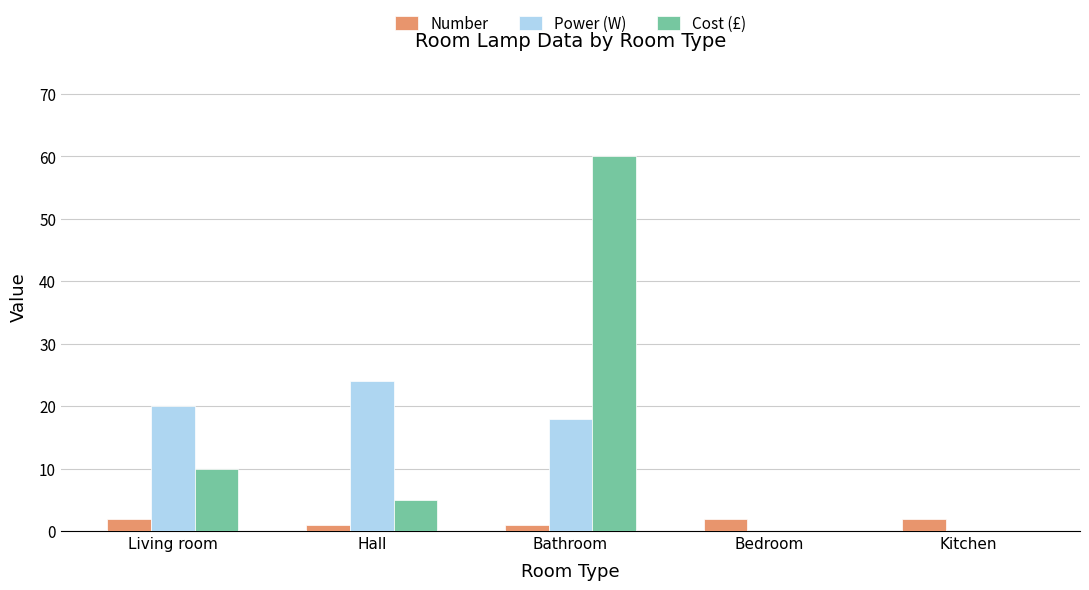

At which category is the sum across all series the highest?

Bathroom